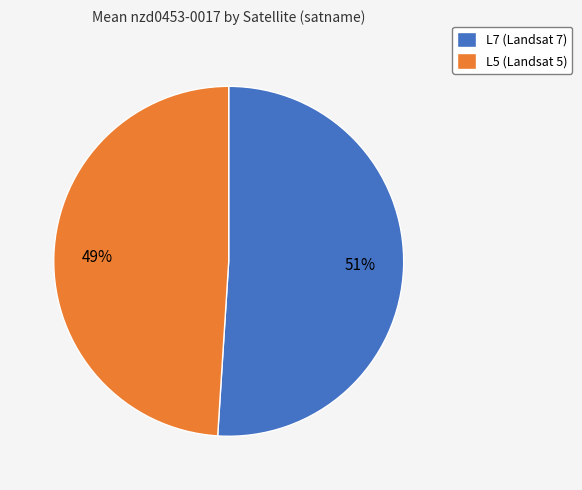

Do L5 (Landsat 5) and L7 (Landsat 7) together represent more than half of the pie?

Yes